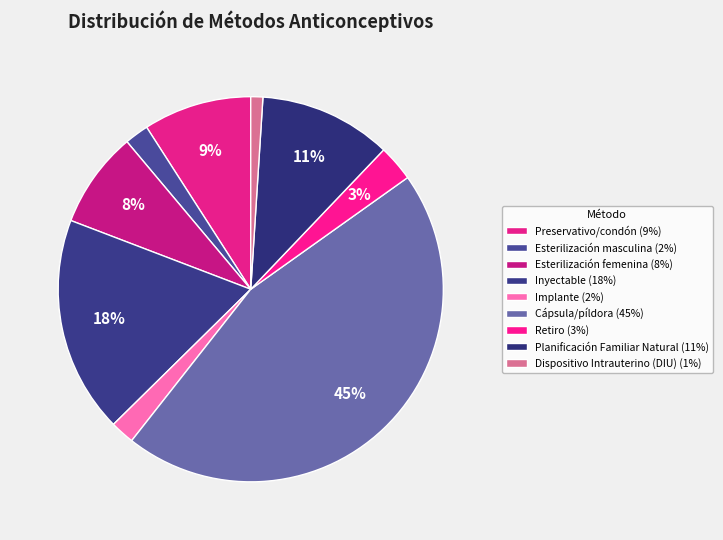

How many slices are in this pie chart?

9